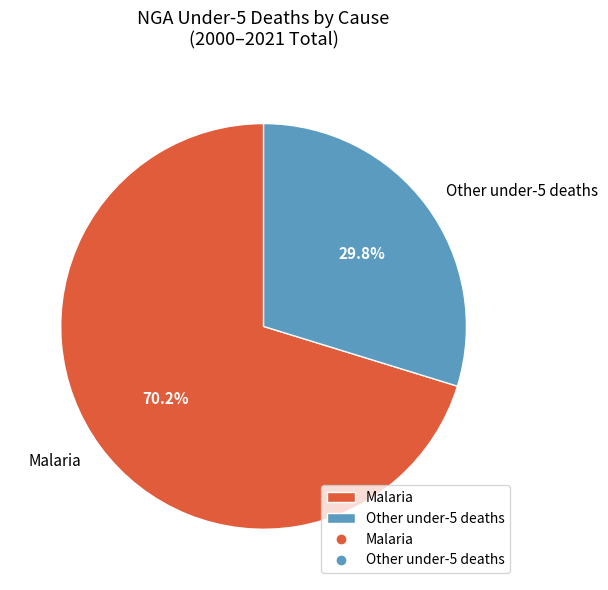

Approximately how many times larger is the value at Malaria compared to Other under-5 deaths?

2.4